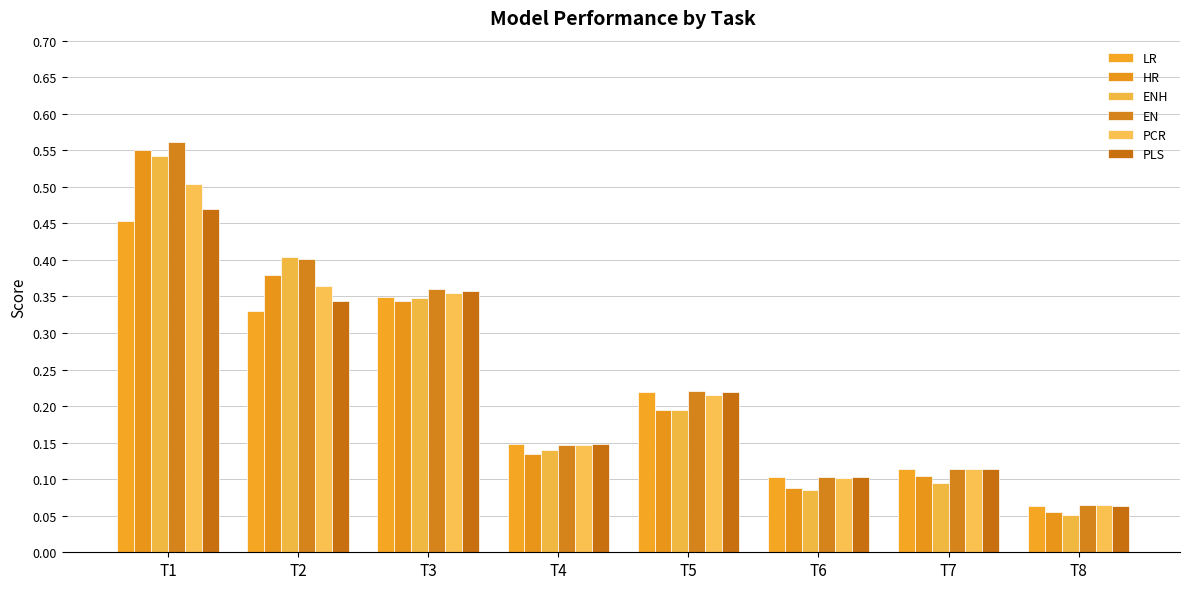

Count the EN values in the range 0 to 1.

8